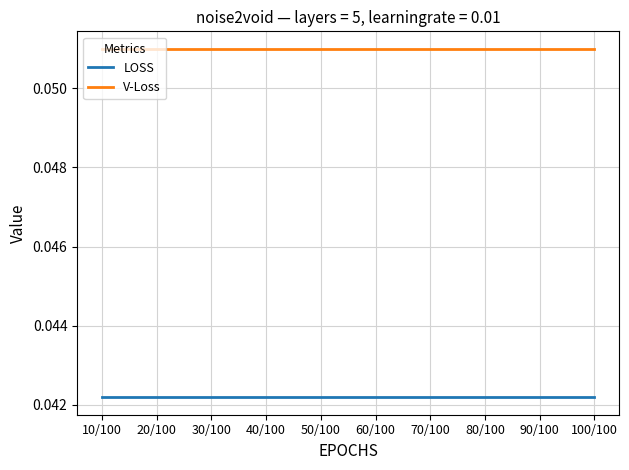

Which series has the largest total across all categories?

V-Loss